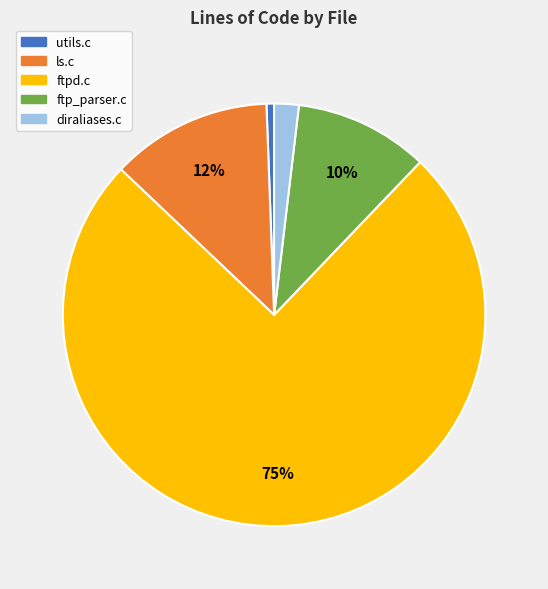

The ls.c slice represents 19% of the pie. True or false?

False